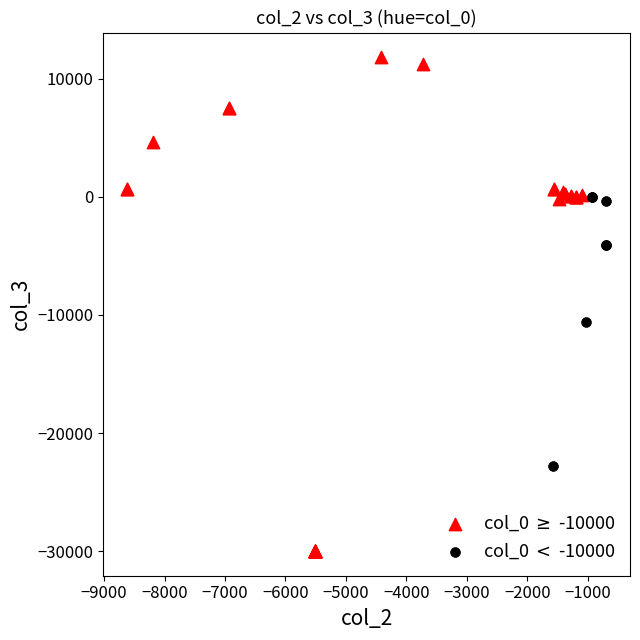

Which series reaches the minimum Y coordinate?

col_0 $\geq$ -10000